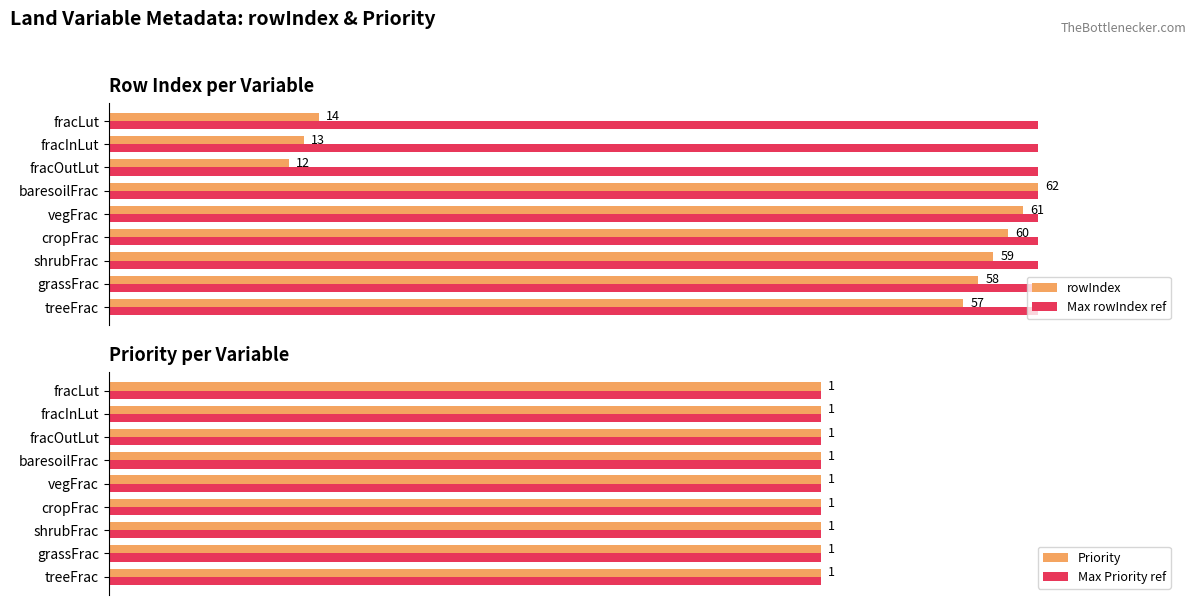

What is the greatest value displayed?

62.0